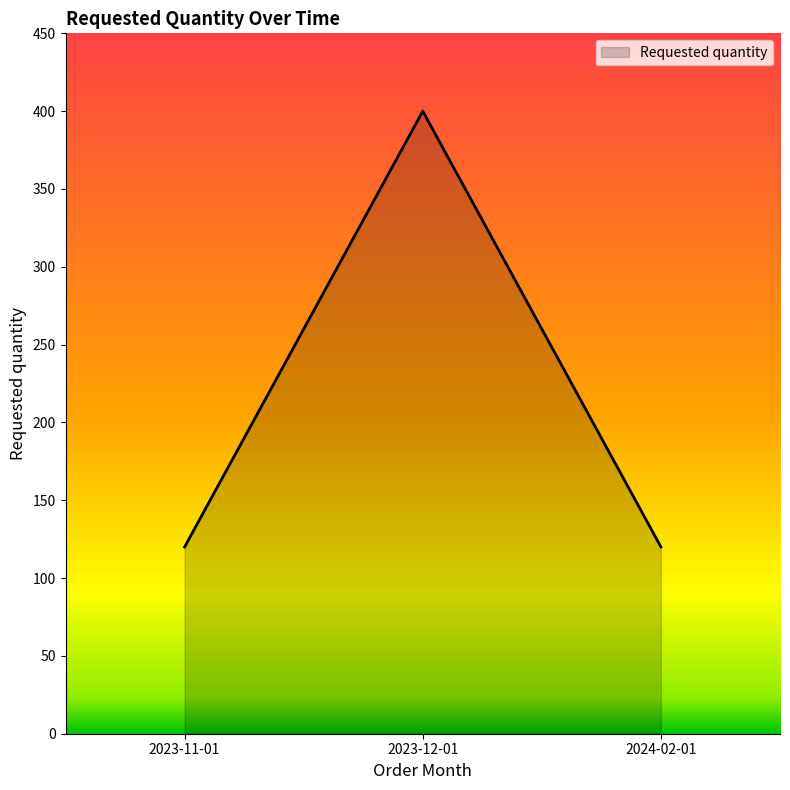

What is the difference between the values at 2023-12-01 and 2024-02-01?

280